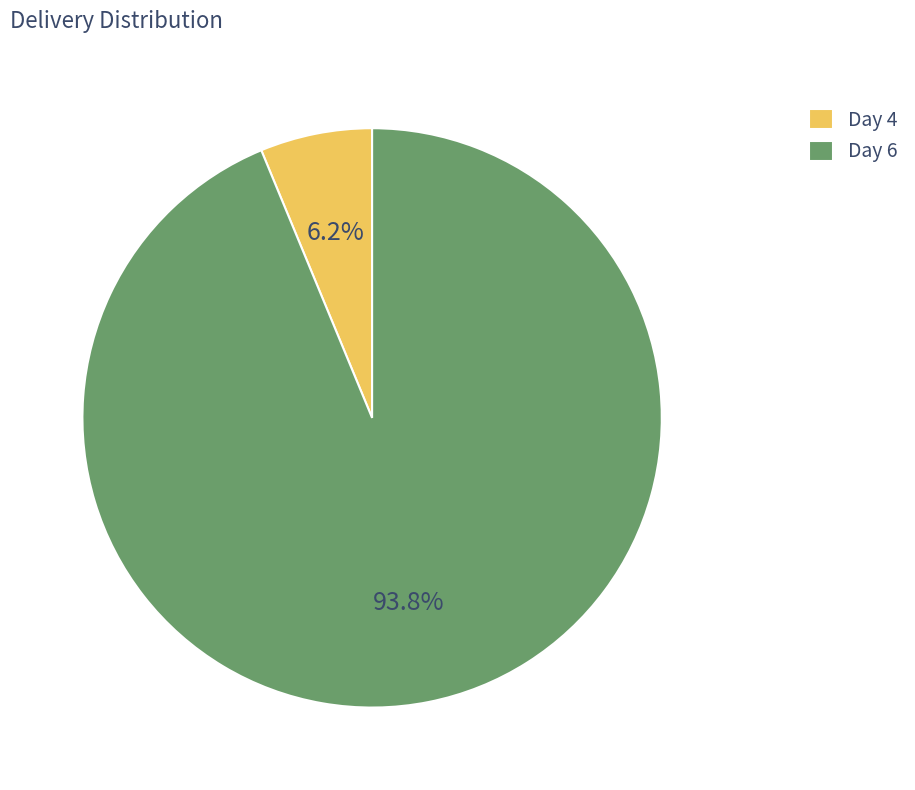

Which category has the biggest portion of the pie?

Day 6